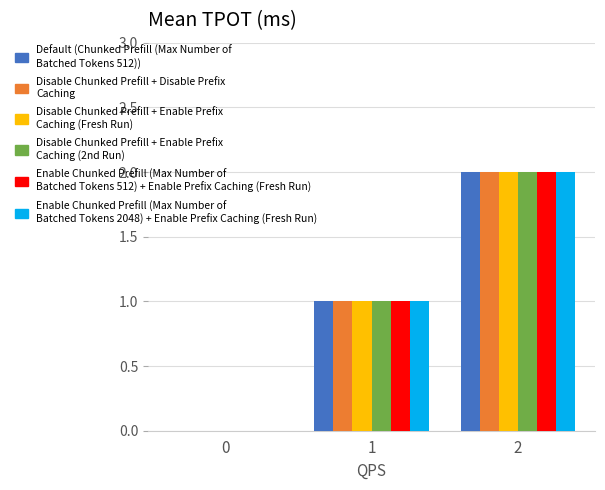

How many distinct data groups are displayed?

6